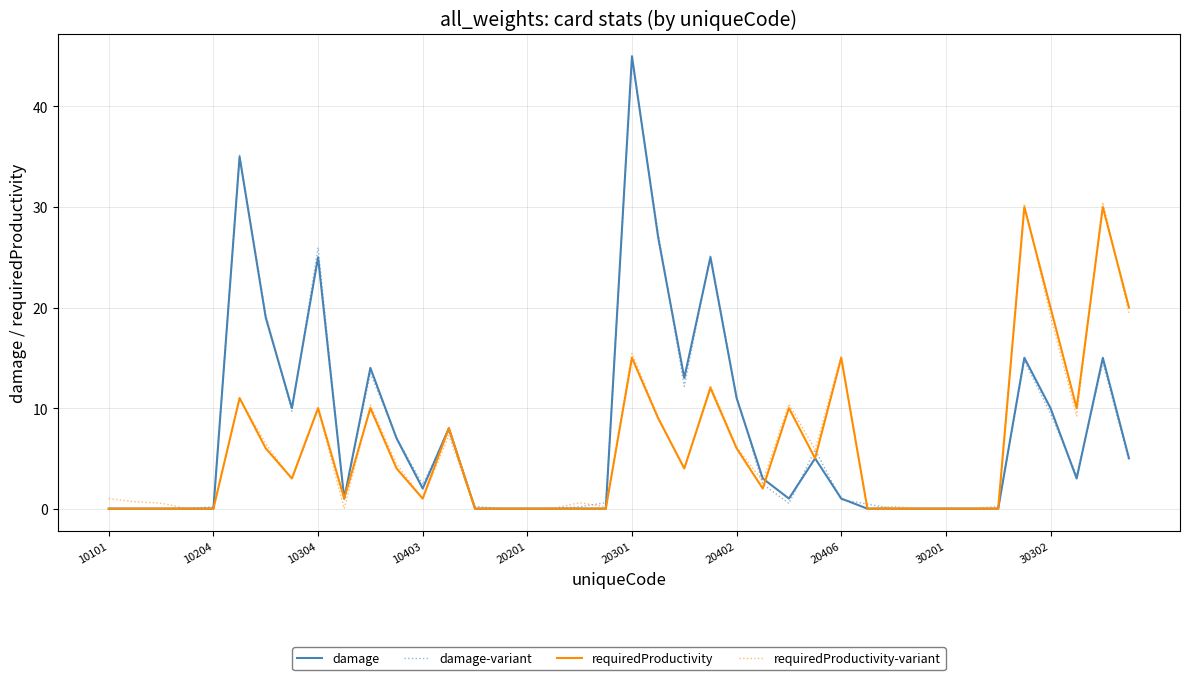

How many intersections are there between damage-variant and damage?

16